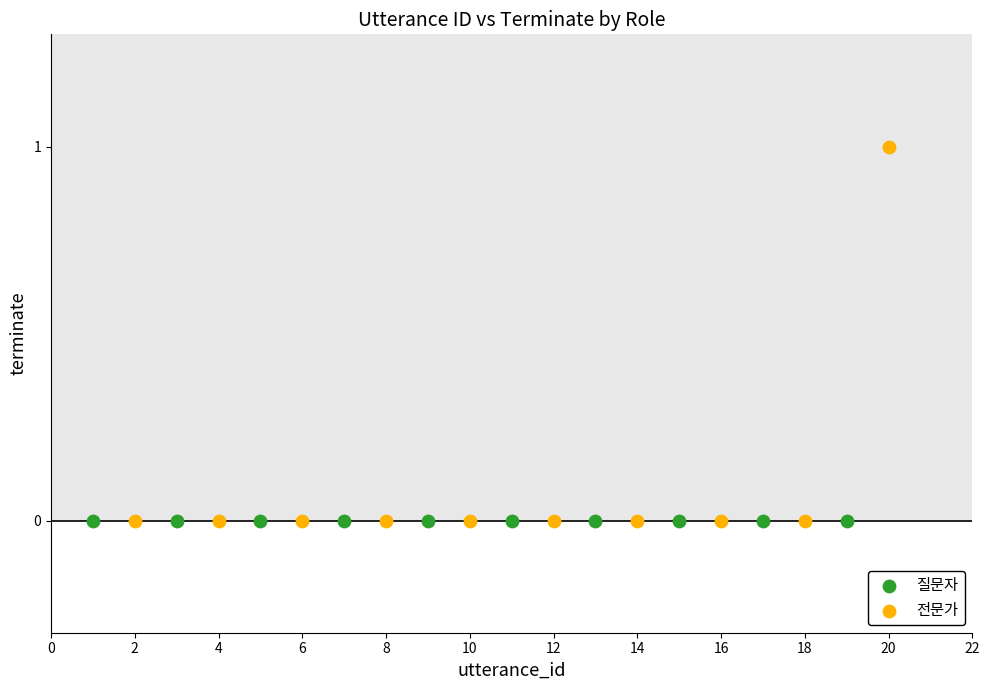

Which series contains the highest Y value?

전문가